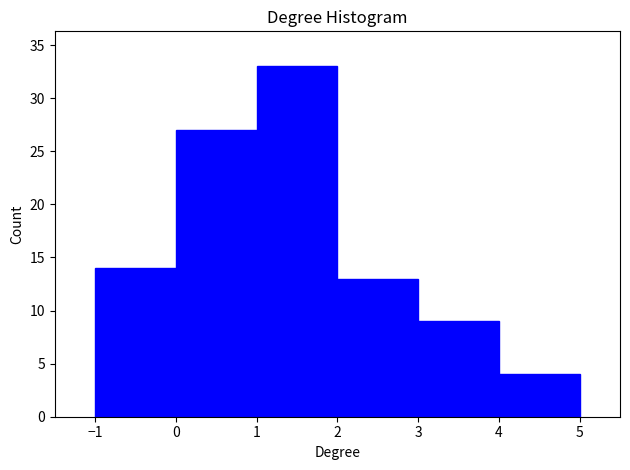

Reading left to right, list every bar in this chart as the range it spans on the x-axis followed by its height. The values are not printed on the chart, so give them approximately, as read against the axis.

-1 to 0: 14
0 to 1: 27
1 to 2: 33
2 to 3: 13
3 to 4: 9
4 to 5: 4